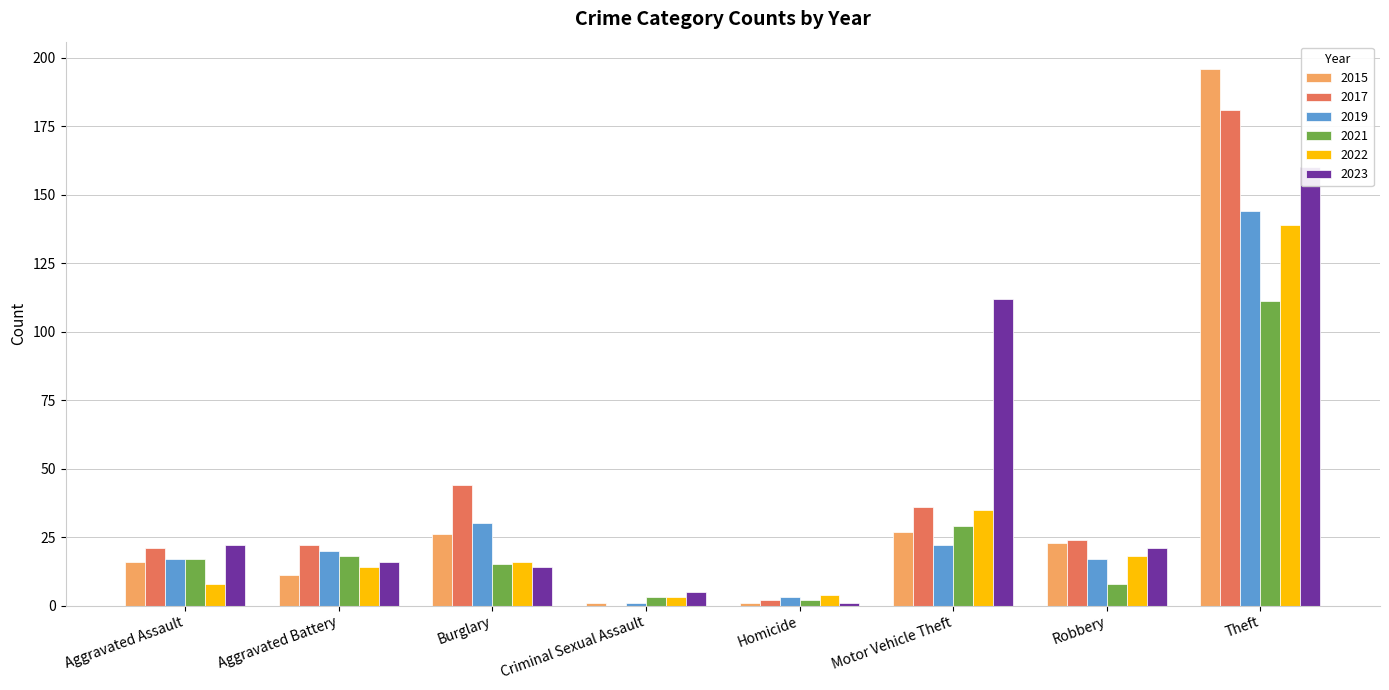

What is the difference between the maximum and minimum values in the 2022 series?

136